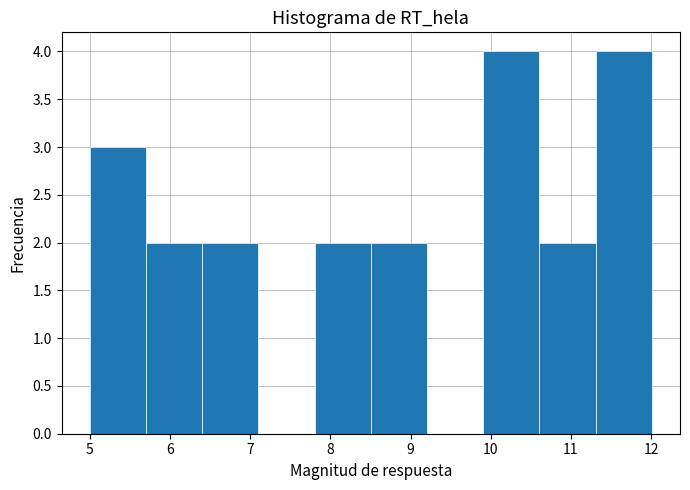

Reading left to right, list every bar in this chart as the range it spans on the x-axis followed by its height. Neither the bar edges nor the heights are printed on the chart, so give them approximately, as read against the axes.

5.0 to 5.7: 3
5.7 to 6.4: 2
6.4 to 7.1: 2
7.1 to 7.8: 0
7.8 to 8.5: 2
8.5 to 9.2: 2
9.2 to 9.9: 0
9.9 to 10.6: 4
10.6 to 11.3: 2
11.3 to 12.0: 4